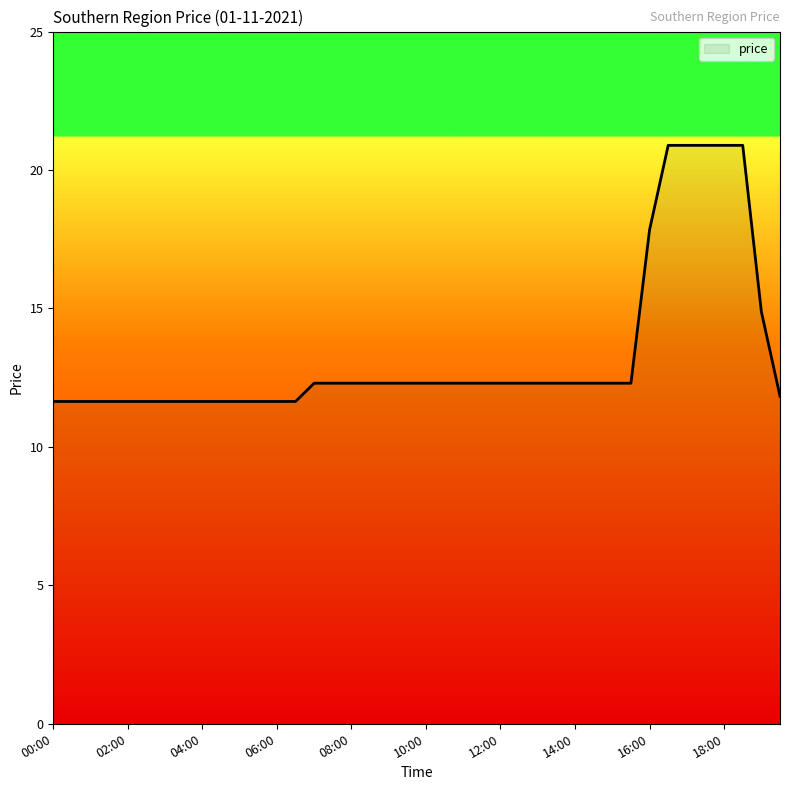

What is the smallest value displayed?

11.6